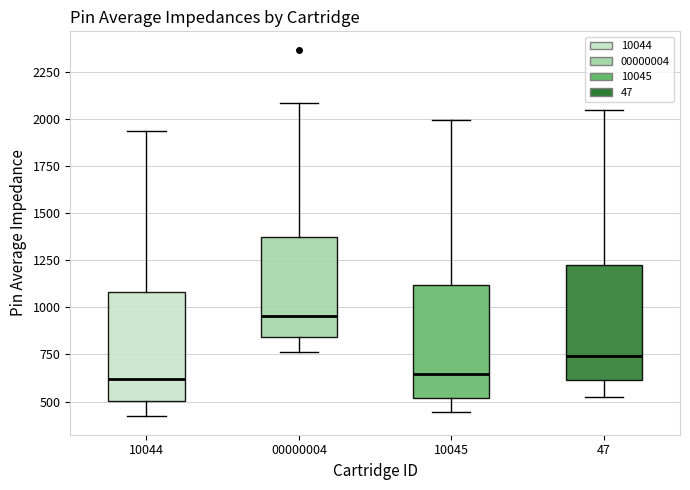

Which box's median line is the highest?

00000004